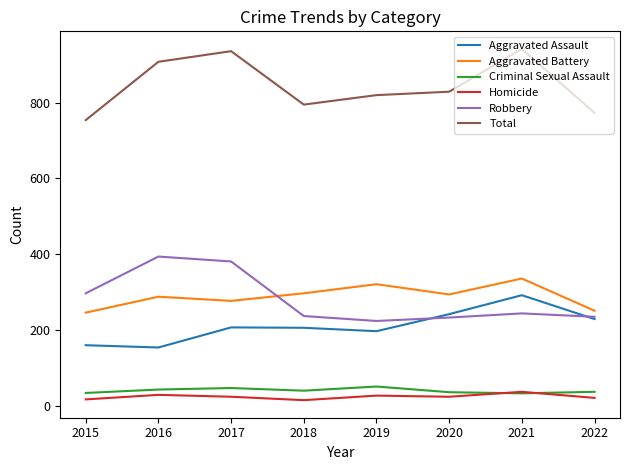

True or false: Total and Homicide cross at least once.

False